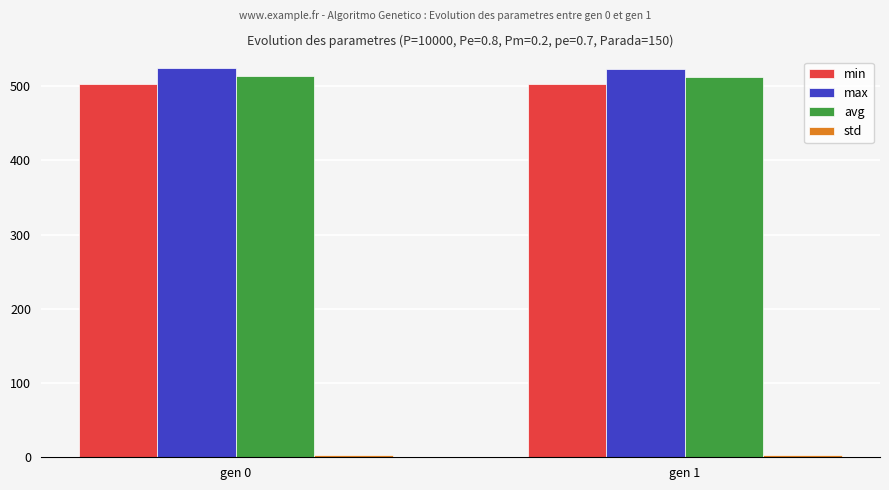

How many categories are shown in the chart?

2